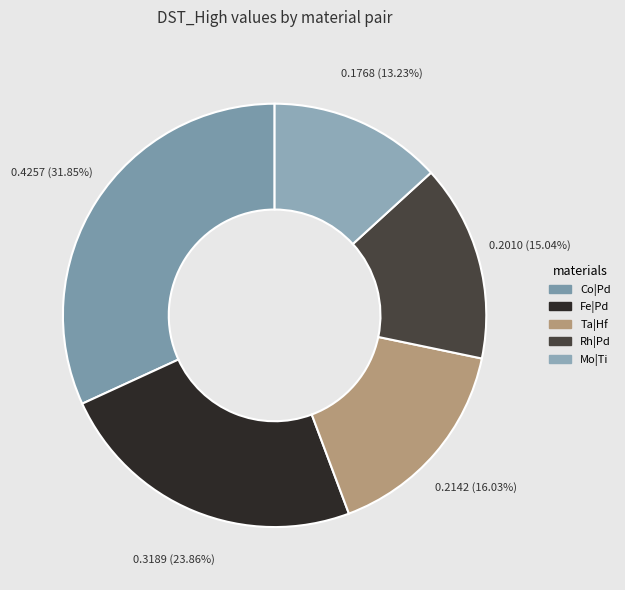

Rank the categories by value from lowest to highest.

Mo|Ti, Rh|Pd, Ta|Hf, Fe|Pd, Co|Pd